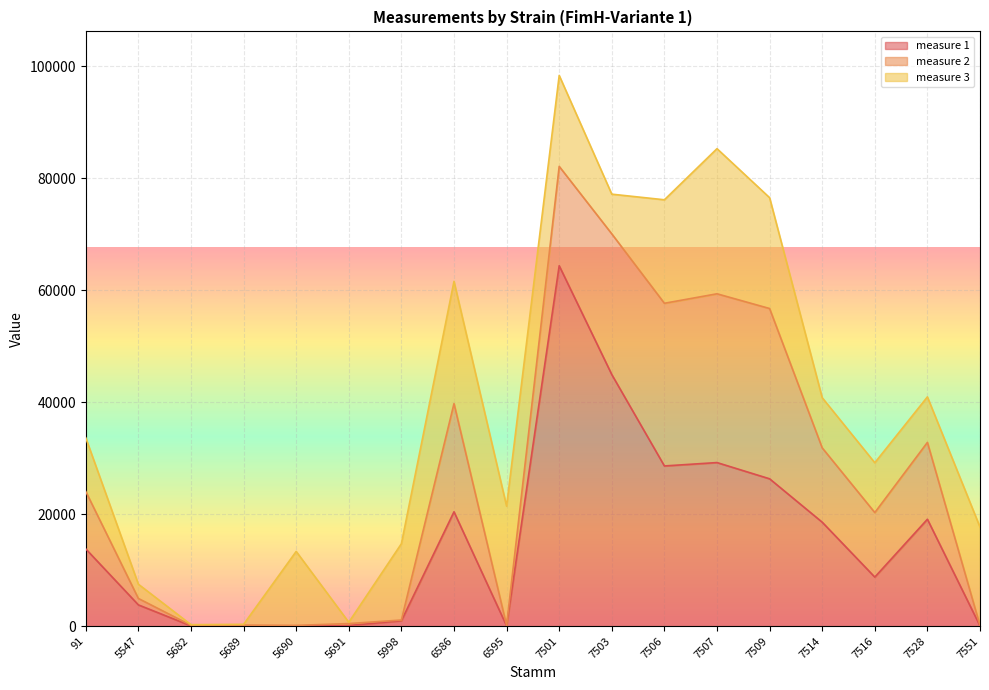

True or false: measure 2 and measure 1 intersect in this chart.

True